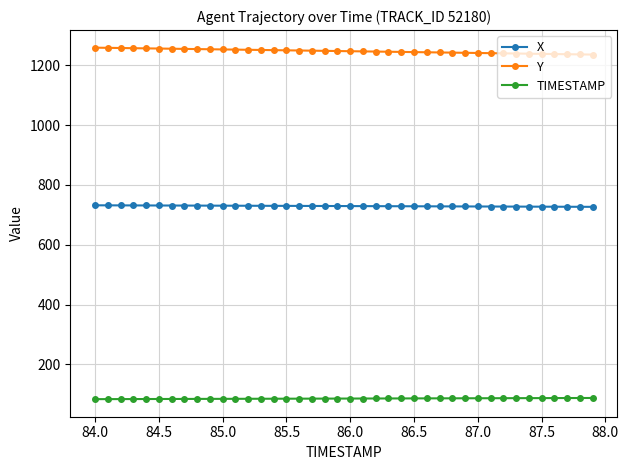

True or false: X and TIMESTAMP cross at least once.

False